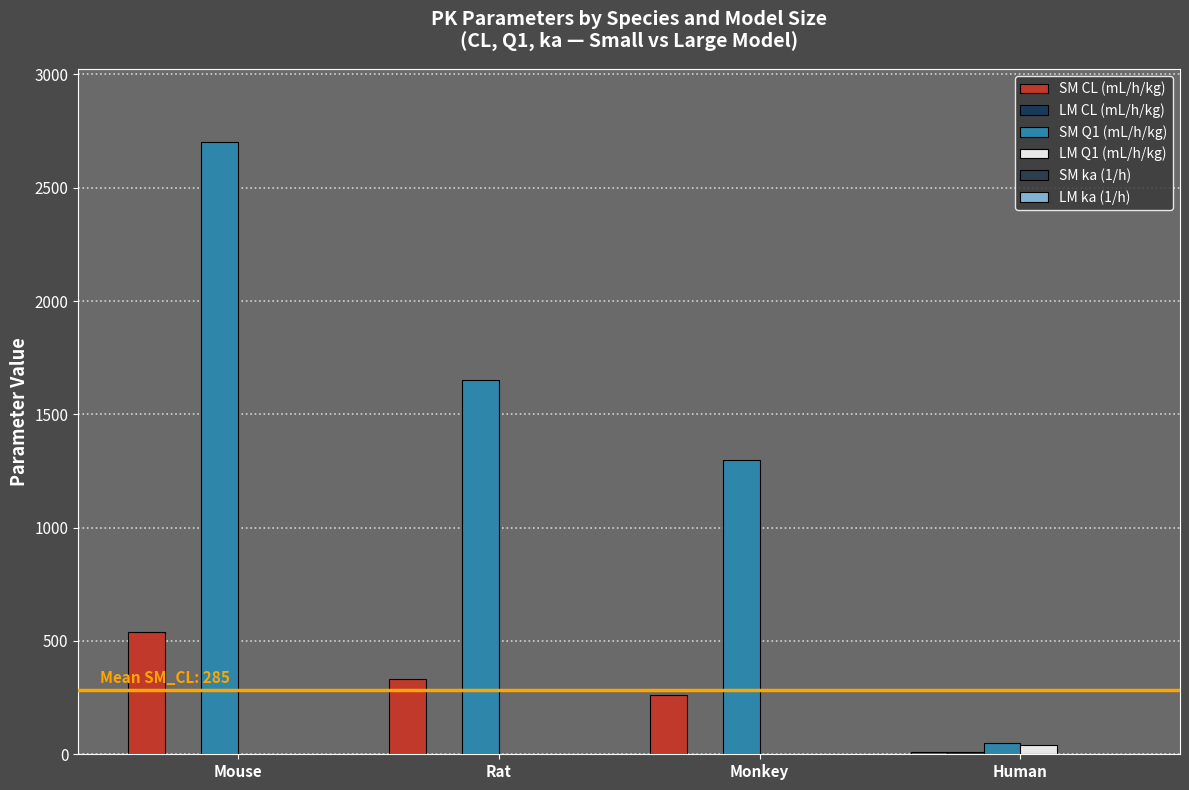

What is the value of the LM CL (mL/h/kg) bar at the 2nd from the left?

0.4